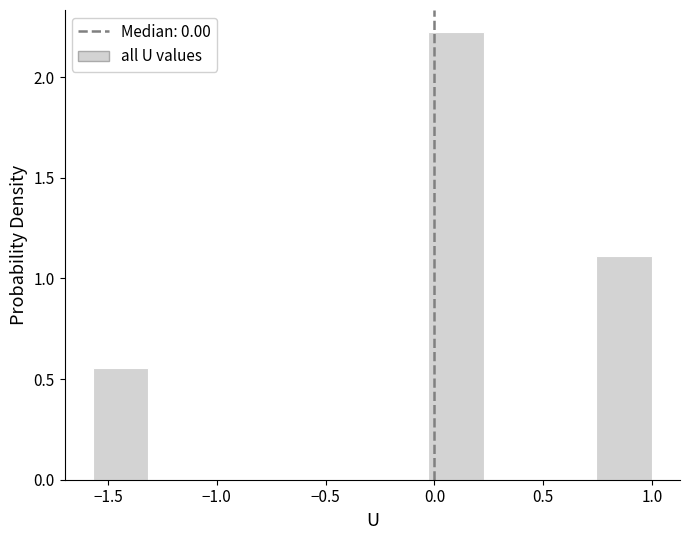

Reading left to right, transcribe this chart: for each bar, give the range it covers on the x-axis and its height. Neither the bar edges nor the heights are printed on the chart, so give them approximately, as read against the axes.

-1.55 to -1.30: 0.55
-1.30 to -1.05: 0
-1.05 to -0.80: 0
-0.80 to -0.55: 0
-0.55 to -0.30: 0
-0.30 to -0.05: 0
-0.05 to 0.25: 2.20
0.25 to 0.50: 0
0.50 to 0.75: 0
0.75 to 1.00: 1.10